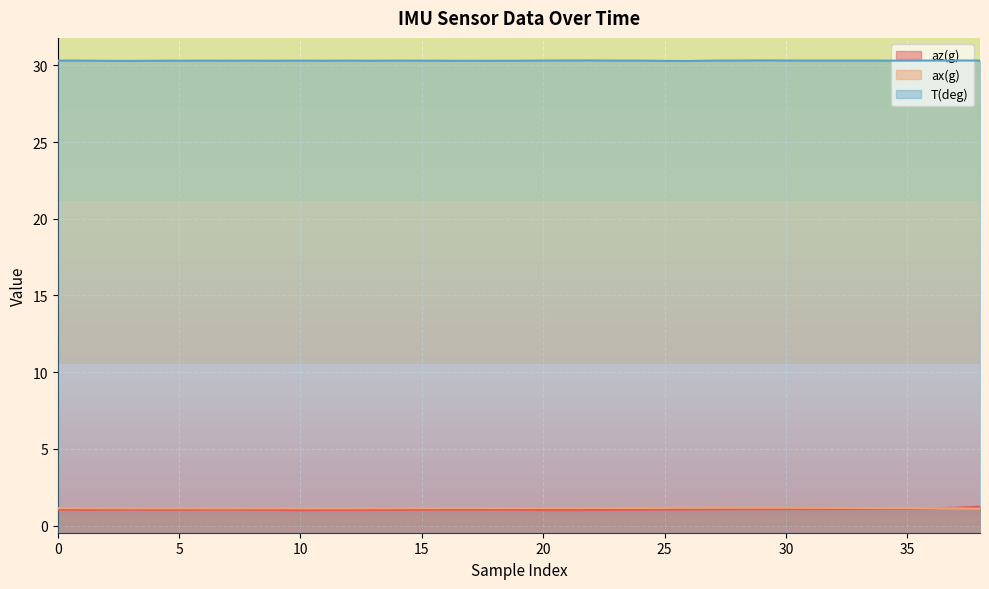

Reading left to right, list all the values displayed in this chart.

az(g): 1.0	1.0	1.0	1.0	1.0	1.0	1.0	1.0	1.0	1.0	1.0	1.0	1.0	1.0	1.0	1.0	1.0	1.0	1.0	1.0	1.0	1.0	1.0	1.0	1.0	1.0	1.0	1.0	1.1	1.1	1.1	1.1	1.1	1.1	1.1	1.1	1.1	1.2	1.2
ax(g): 1.1	1.1	1.1	1.1	1.1	1.1	1.1	1.1	1.1	1.1	1.1	1.1	1.1	1.1	1.1	1.1	1.1	1.1	1.1	1.1	1.1	1.1	1.2	1.1	1.2	1.2	1.2	1.2	1.2	1.2	1.2	1.2	1.2	1.1	1.1	1.1	1.1	1.1	1.1
T(deg): 30.3	30.3	30.3	30.3	30.3	30.3	30.3	30.3	30.3	30.3	30.3	30.3	30.3	30.3	30.3	30.3	30.3	30.3	30.3	30.3	30.3	30.3	30.3	30.3	30.3	30.3	30.3	30.3	30.3	30.3	30.3	30.3	30.3	30.3	30.3	30.3	30.3	30.3	30.3